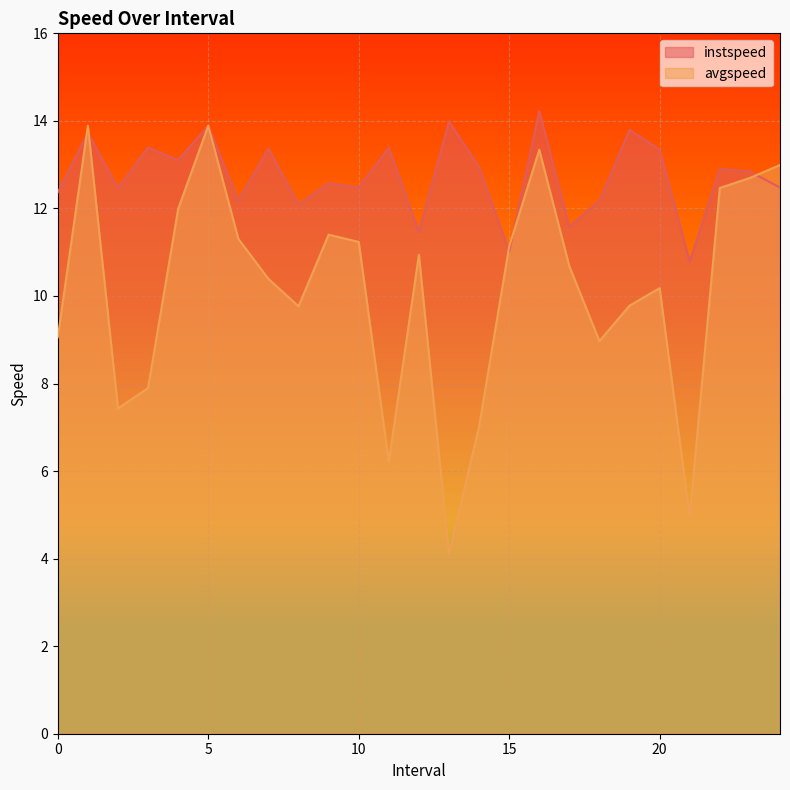

How many lines are shown in the chart?

2